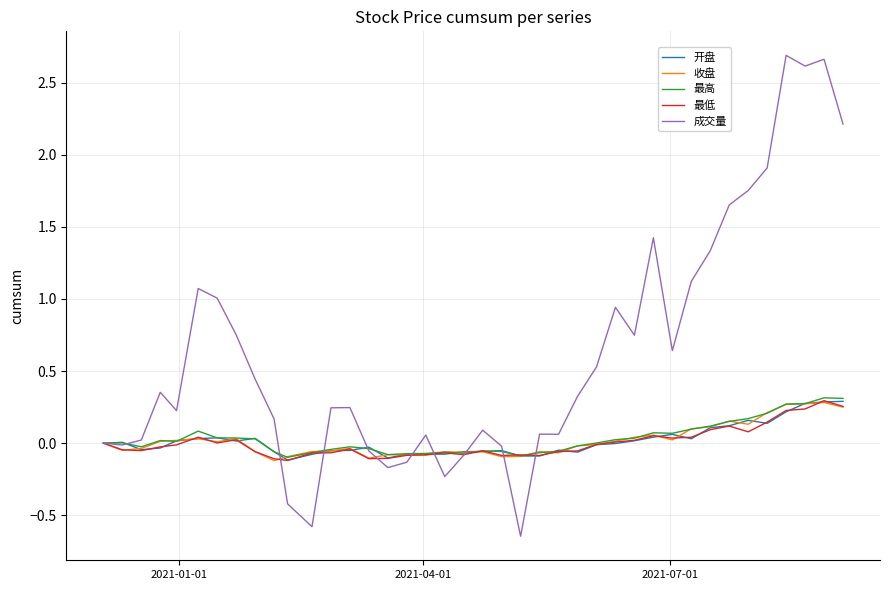

Which series has the largest total across all categories?

成交量